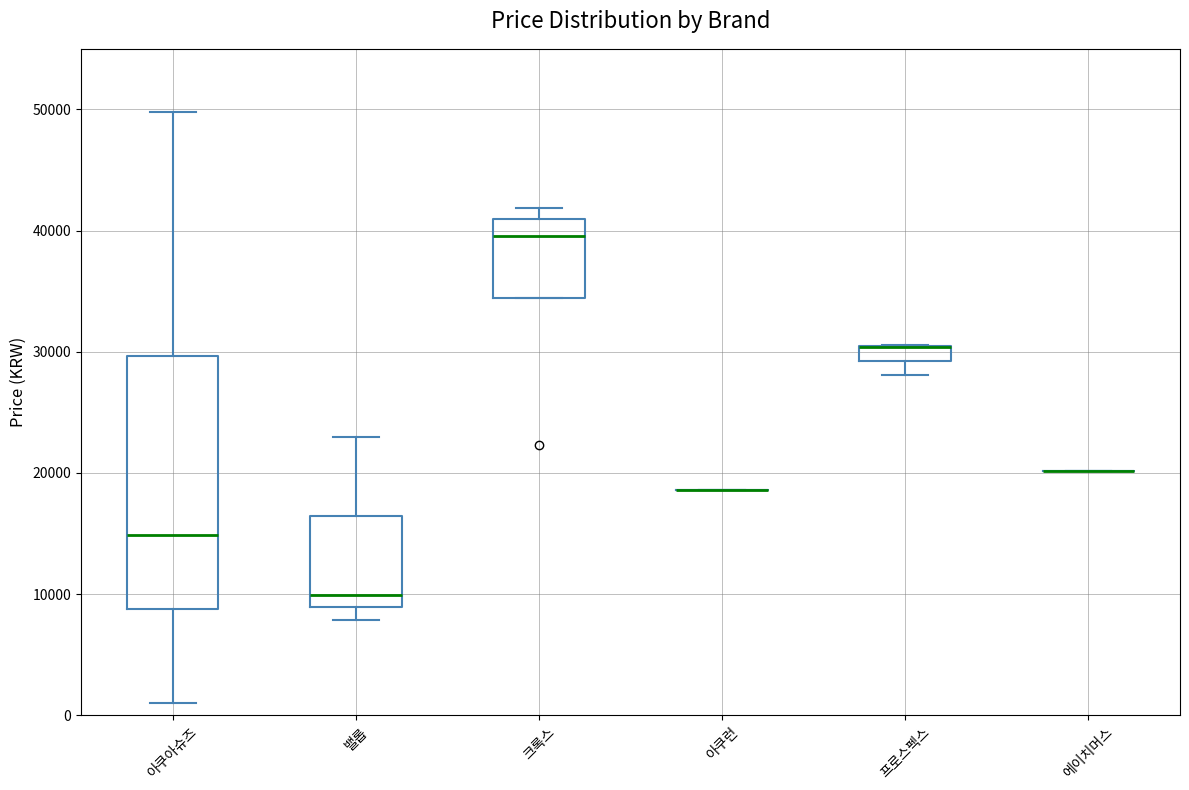

Where does the median line of the box for 크록스 sit on the y-axis? The values are not printed on the chart, so give them approximately, as read against the axis.

40000